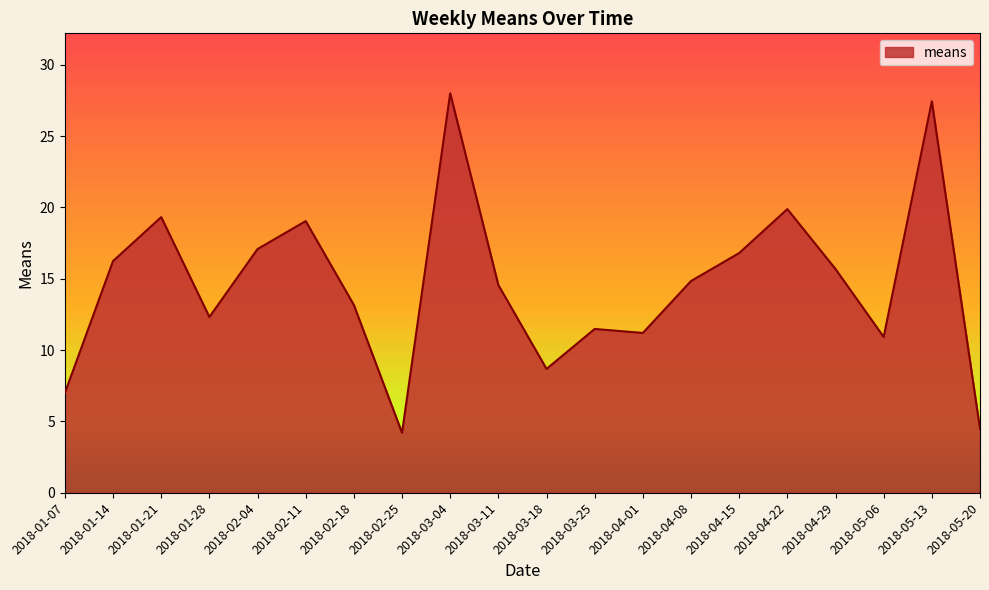

What is the change in value from 2018-02-25 to 2018-04-01?

+7.0